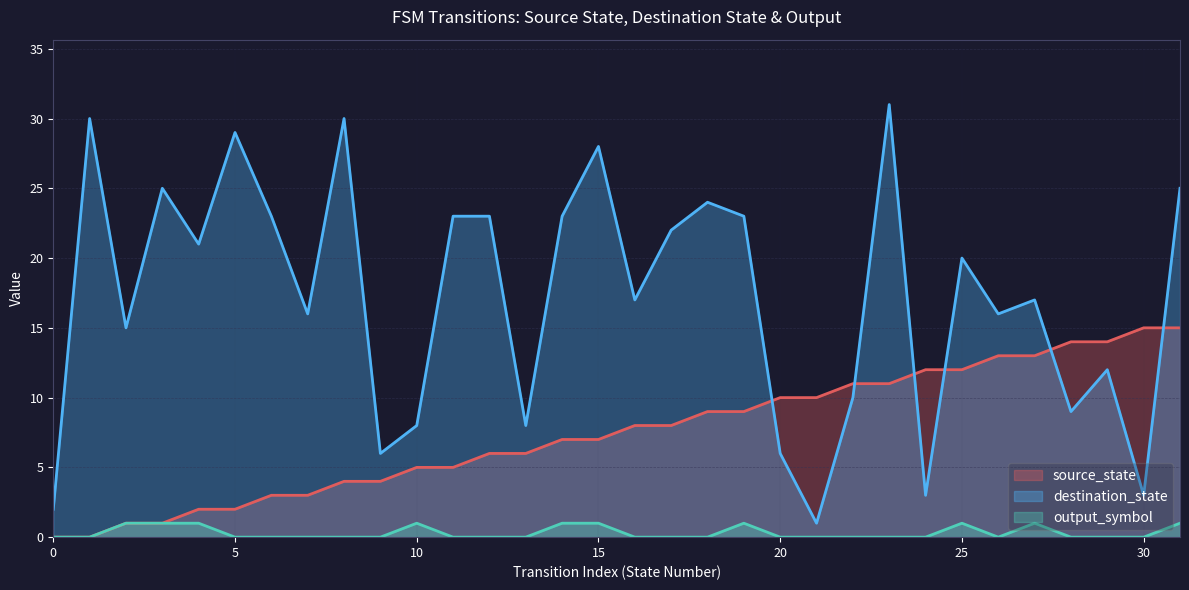

Between 7 and 30, which is larger?

30